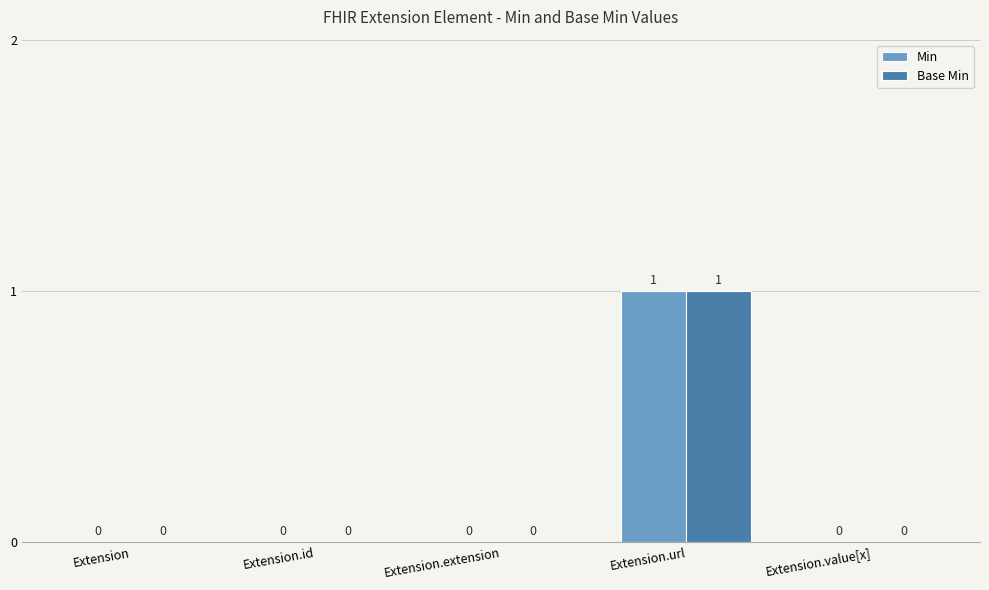

The Base Min series shows 1 at Extension.value[x]. True or false?

False